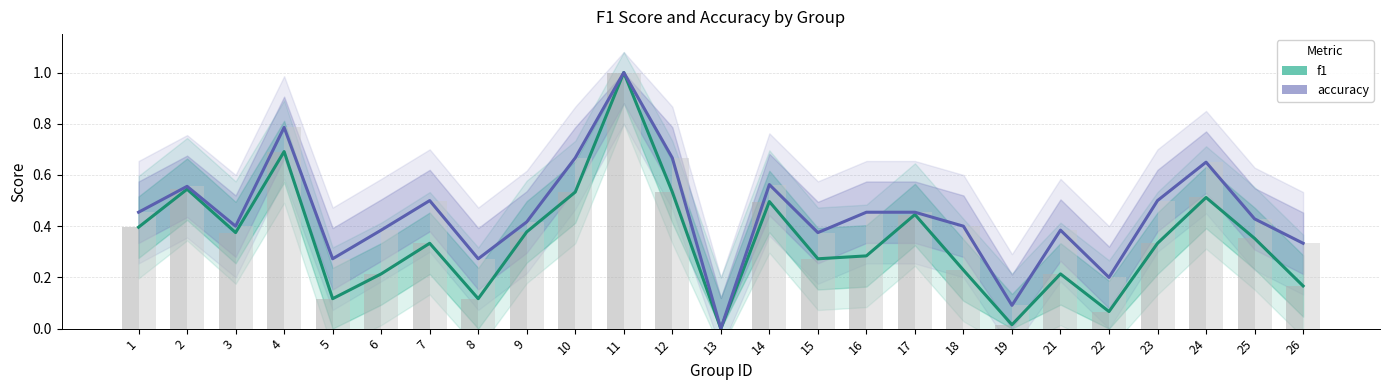

Which category has the lowest value across all series?

13